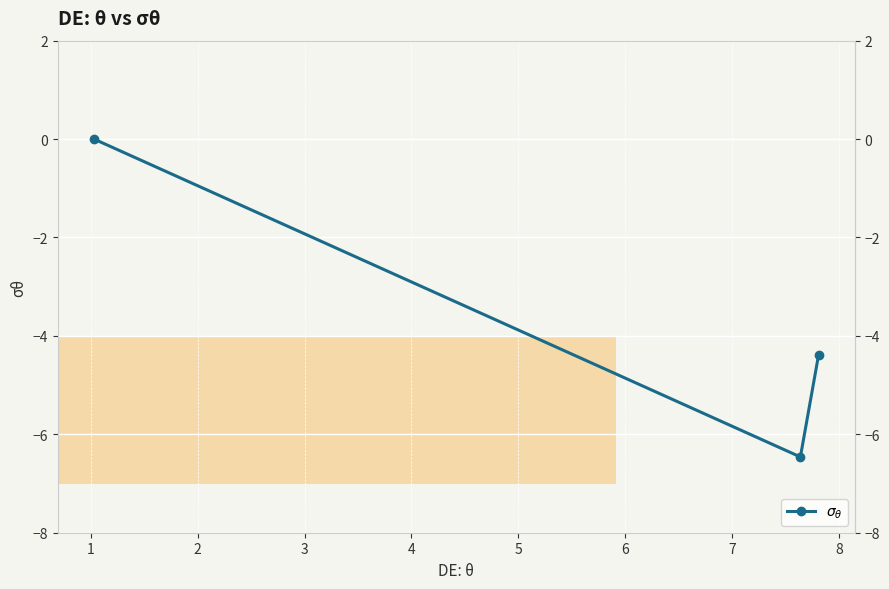

Reading left to right, extract all data points from this chart.

-4.4	-6.5	0.0